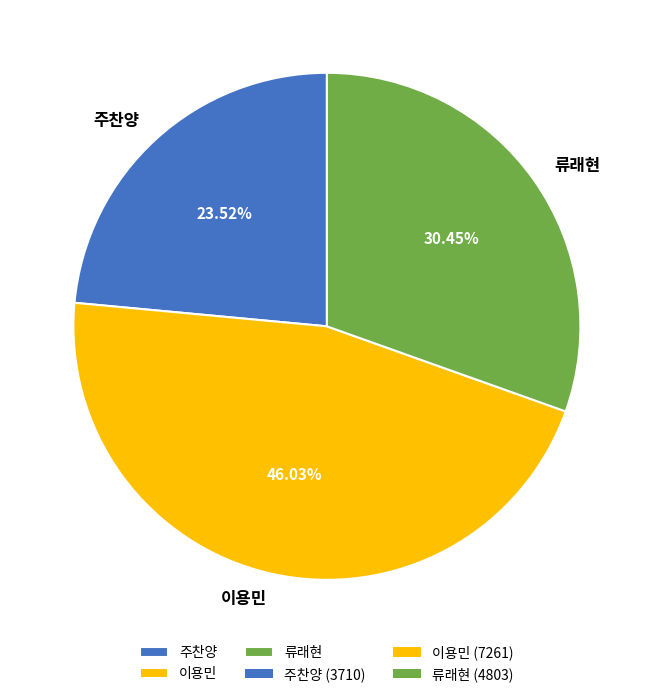

Rank the categories by value from highest to lowest.

이용민, 류래현, 주찬양